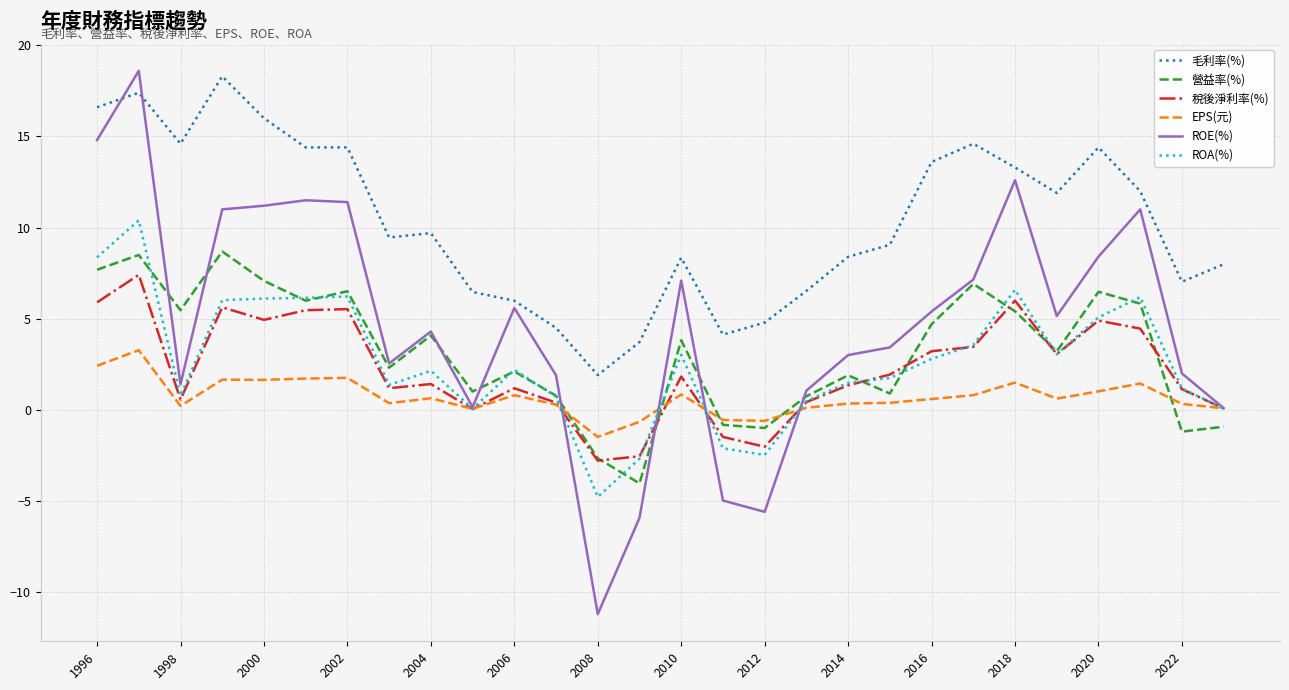

In ROE(%), how many points are lower than both neighbors (excluding endpoints)?

6